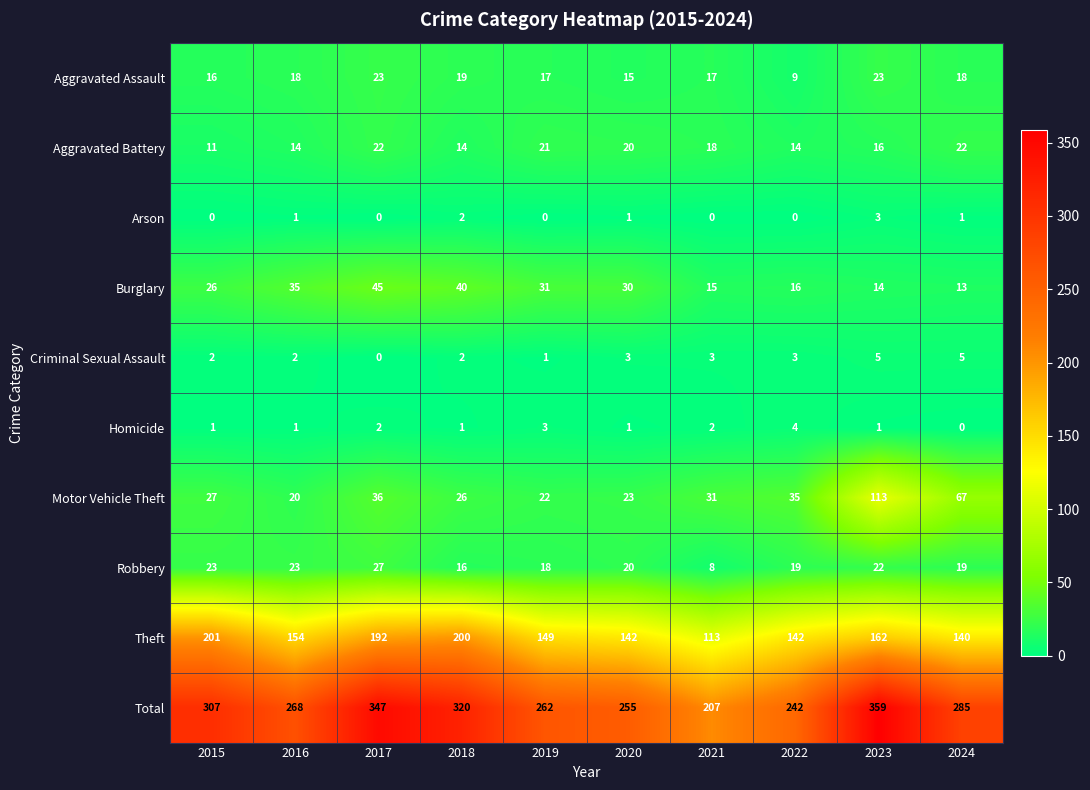

What is the approximate value of Total at 2015?

307